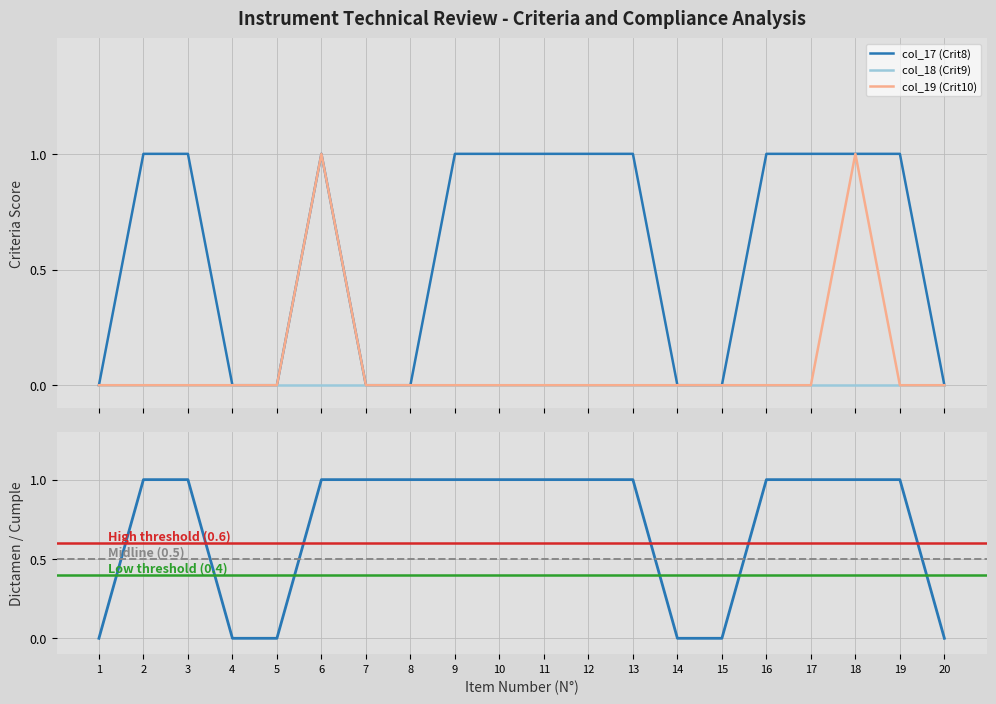

What is the value of the col_17 (Crit8) point at the 10th from the left?

1